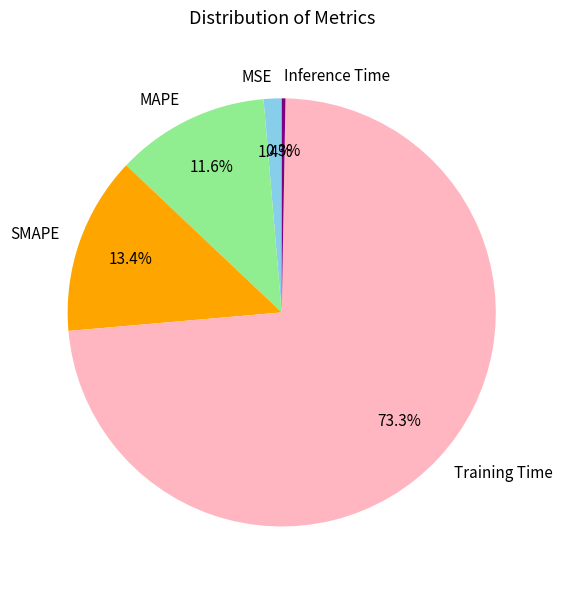

To the nearest percent, what percentage of the pie is MSE?

1%